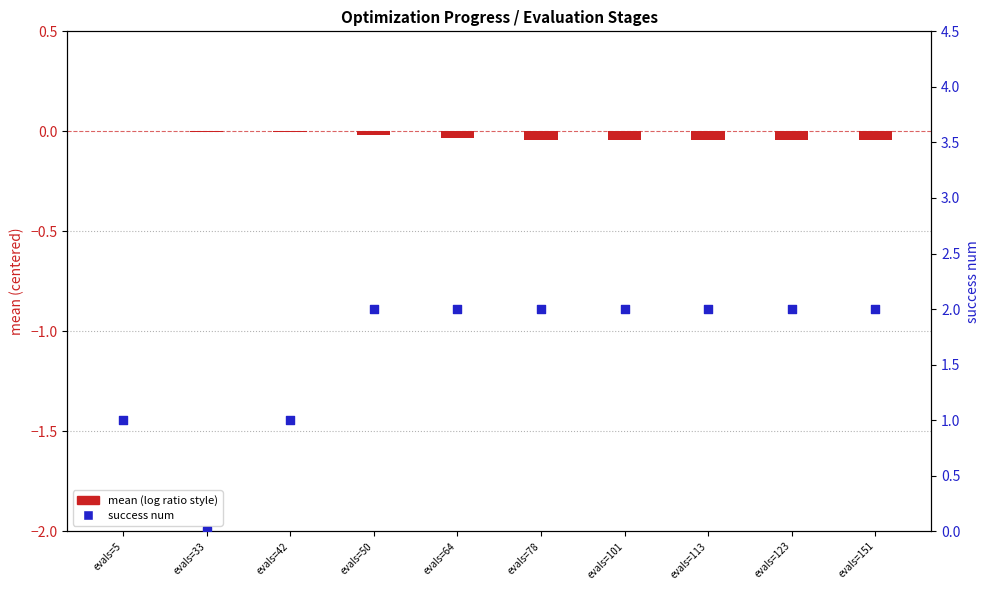

Which series reaches the minimum Y coordinate?

mean (log ratio style)